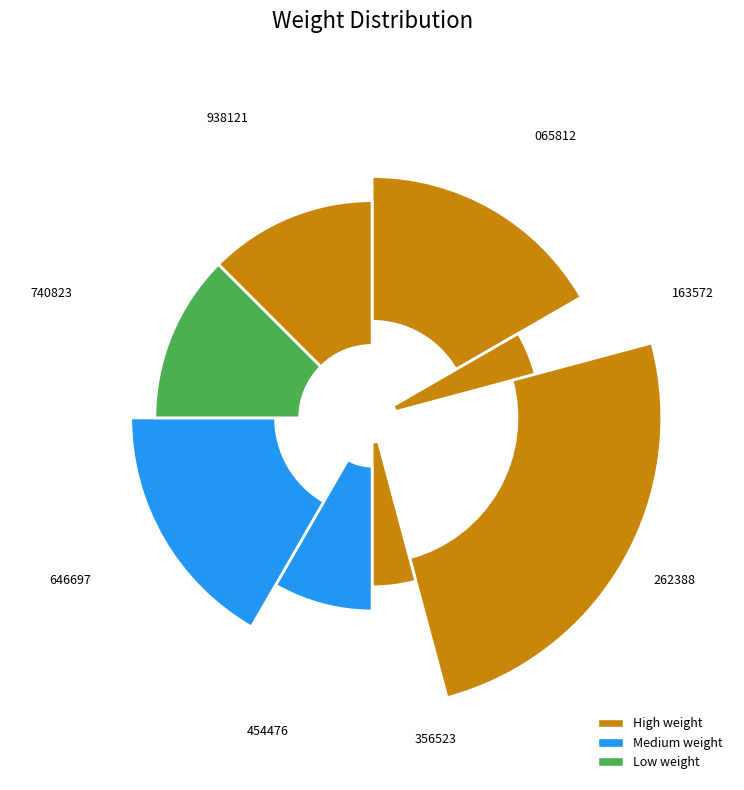

What percentage is the 23:43:26.938121 slice, to the nearest percent?

12%